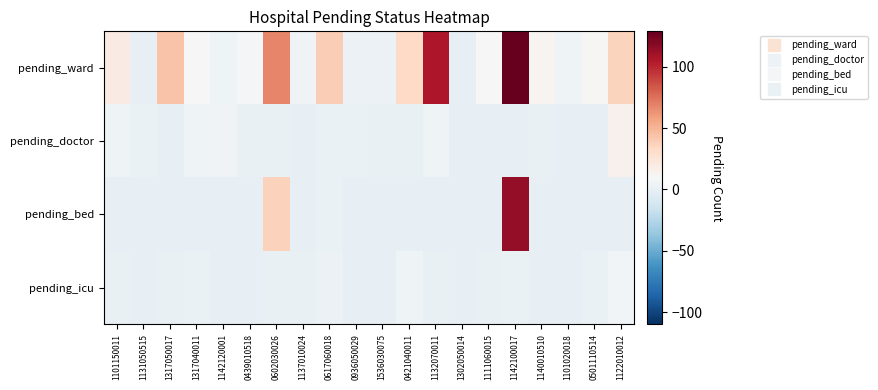

Between 1131050515 and 1122010012, which series saw the biggest shift?

pending_ward